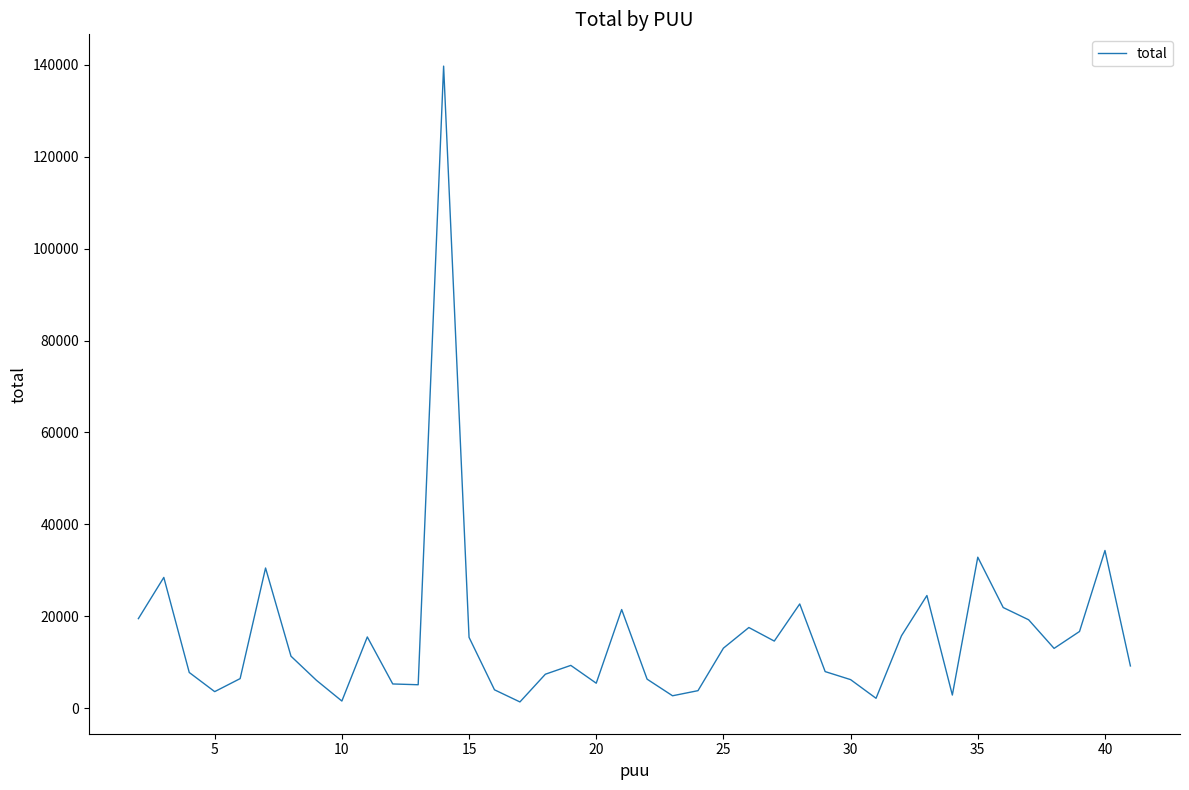

What is the difference between the maximum and minimum values?

138333